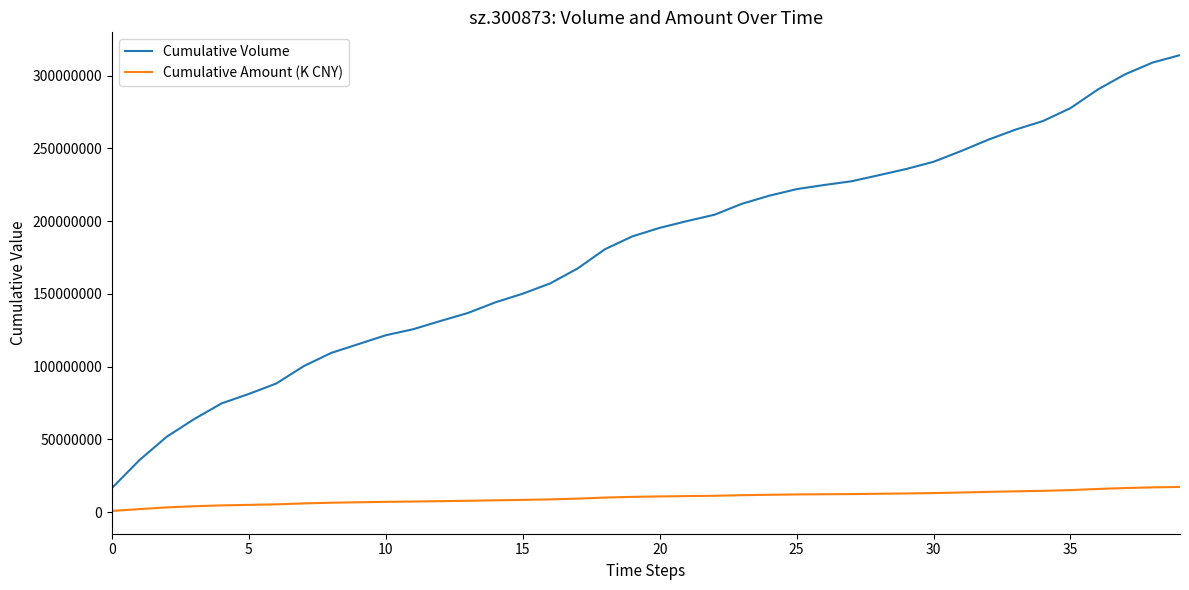

List the series in order of their overall mean, lowest first.

Cumulative Amount (K CNY), Cumulative Volume